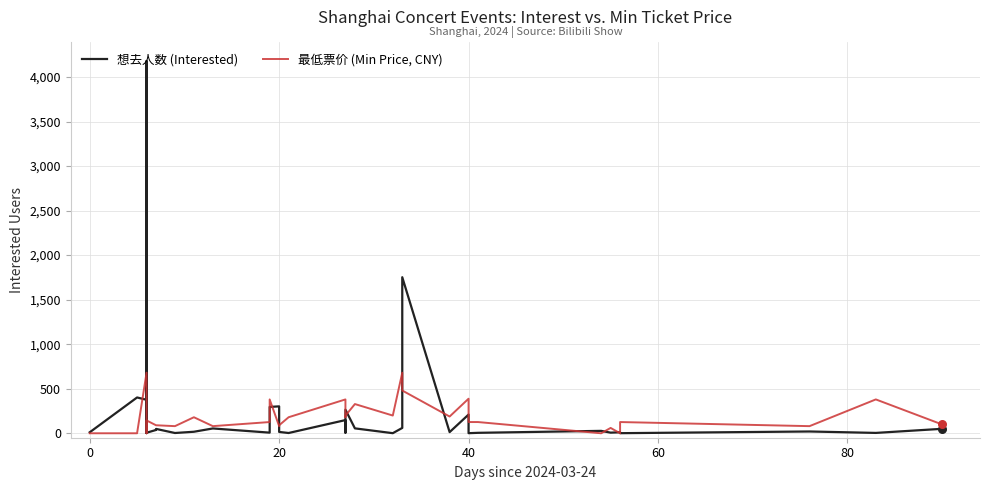

Is the value of 想去人数 (Interested) at 31 greater than the value of 最低票价 (Min Price, CNY) at 20?

No